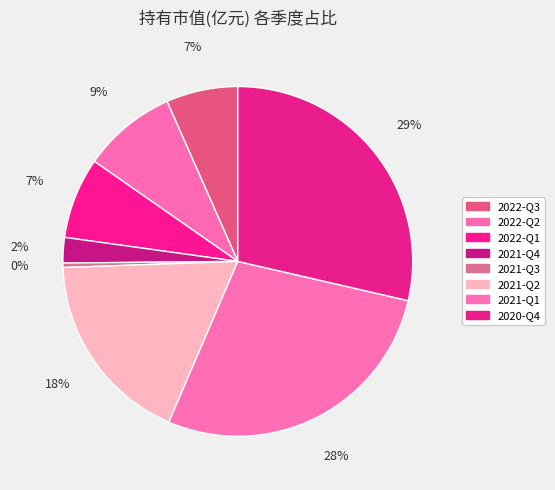

How many slices are in this pie chart?

8